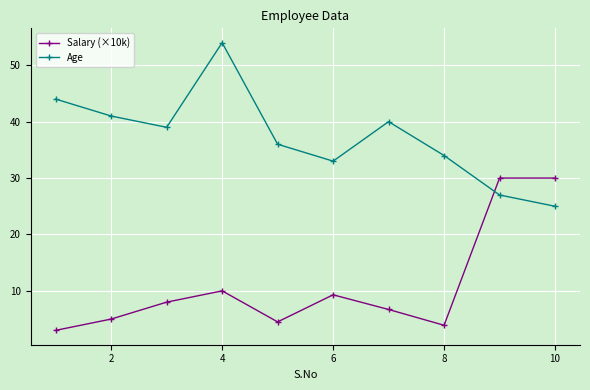

Which series has the largest total across all categories?

Age